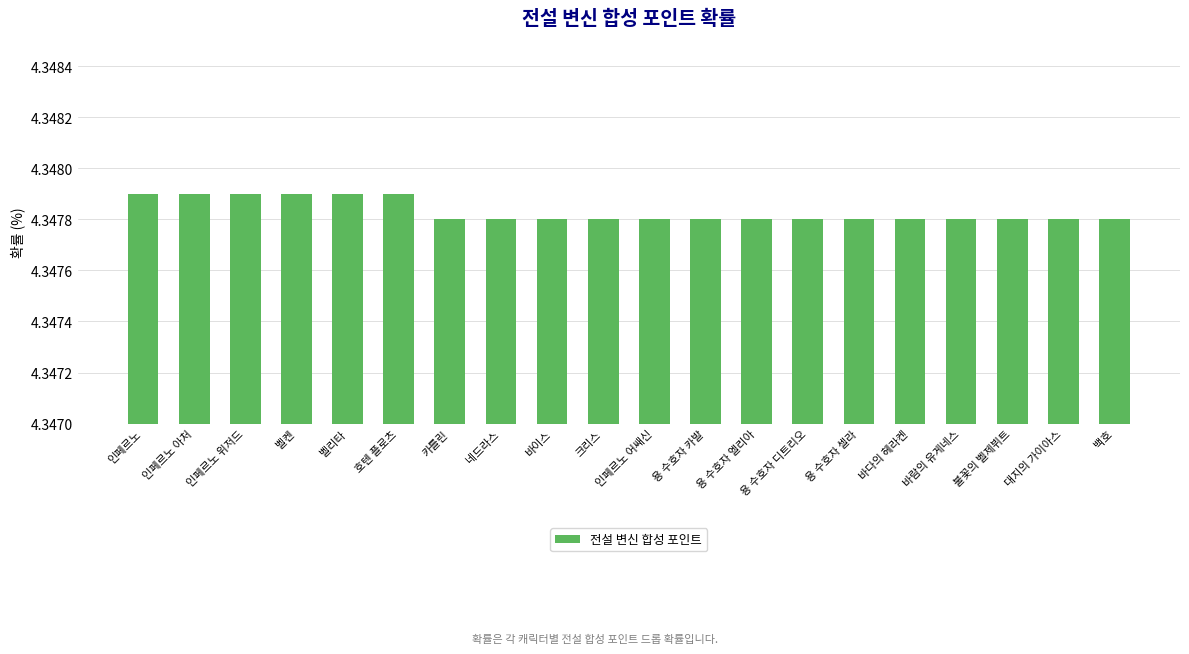

What position from the left is 용 수호자 엘리아?

13